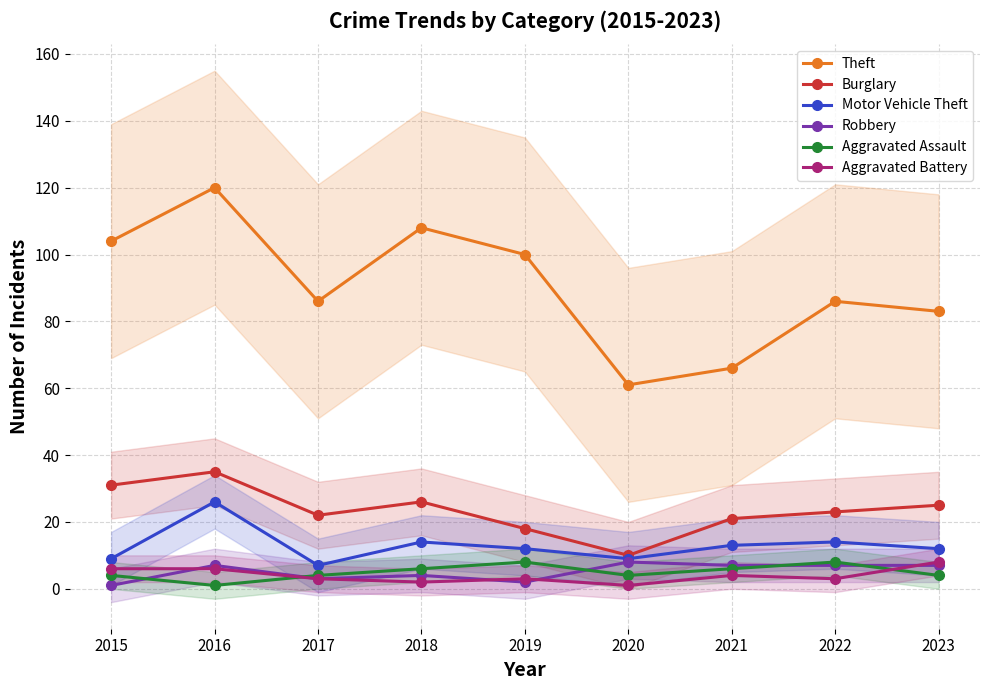

The Theft series shows 83 at 2023. True or false?

True